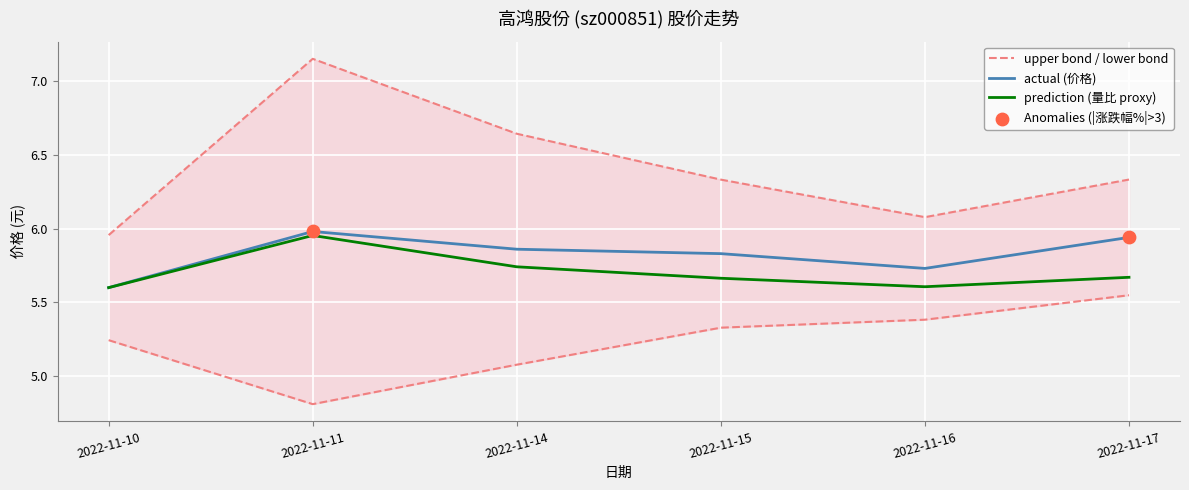

What is the change in value from 2022-11-16 to 2022-11-17?

+0.2